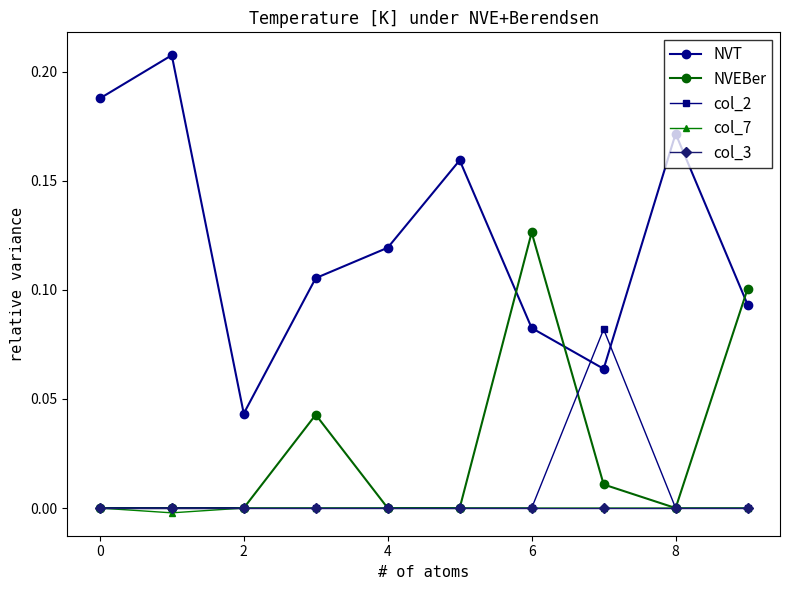

What are all the series names shown in the legend?

NVT, NVEBer, col_2, col_7, col_3